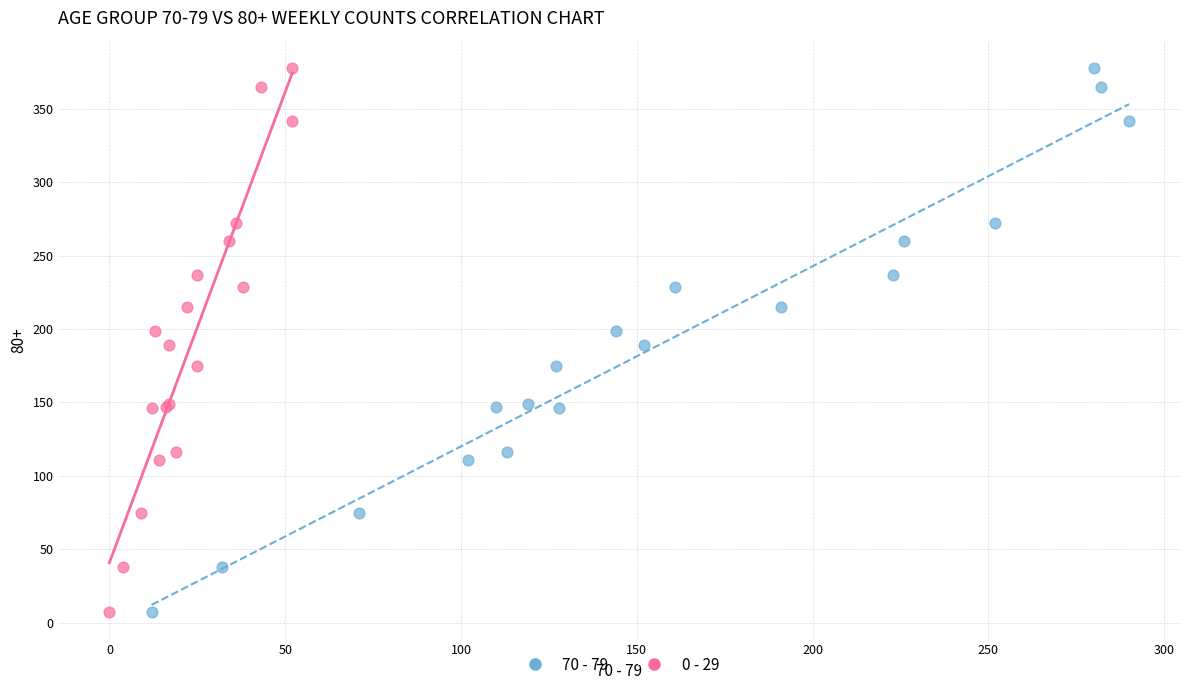

What are all the series names shown in the legend?

70 - 79, 0 - 29